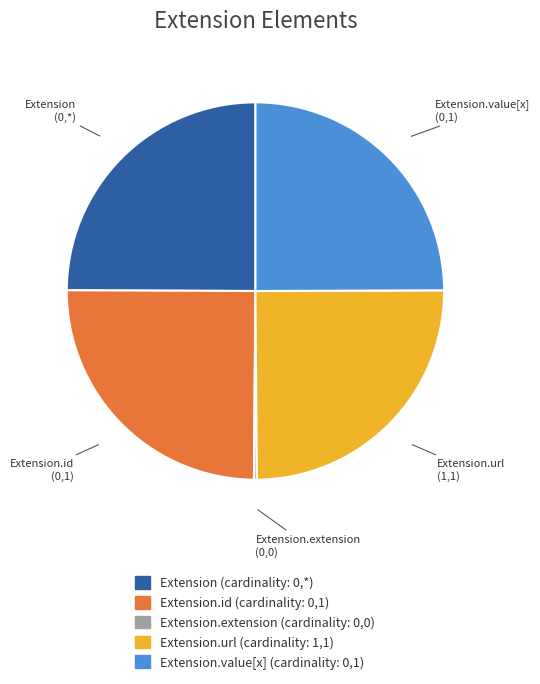

Does Extension represent more than half of the total?

No